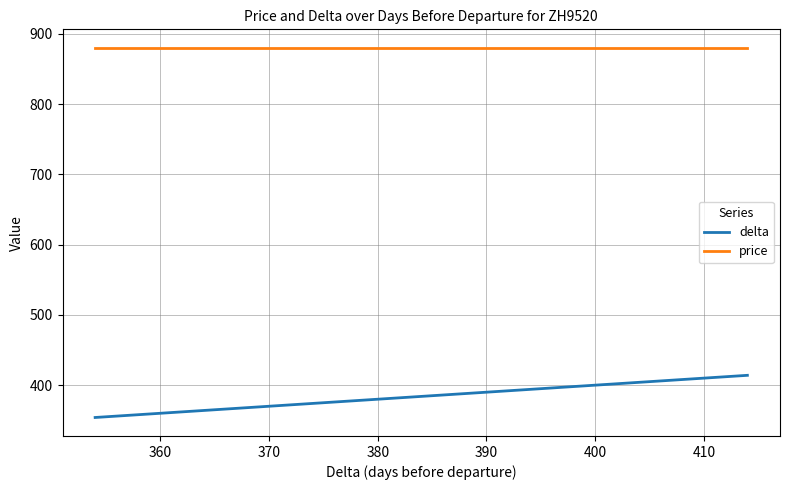

What is the average value of the price series?

880